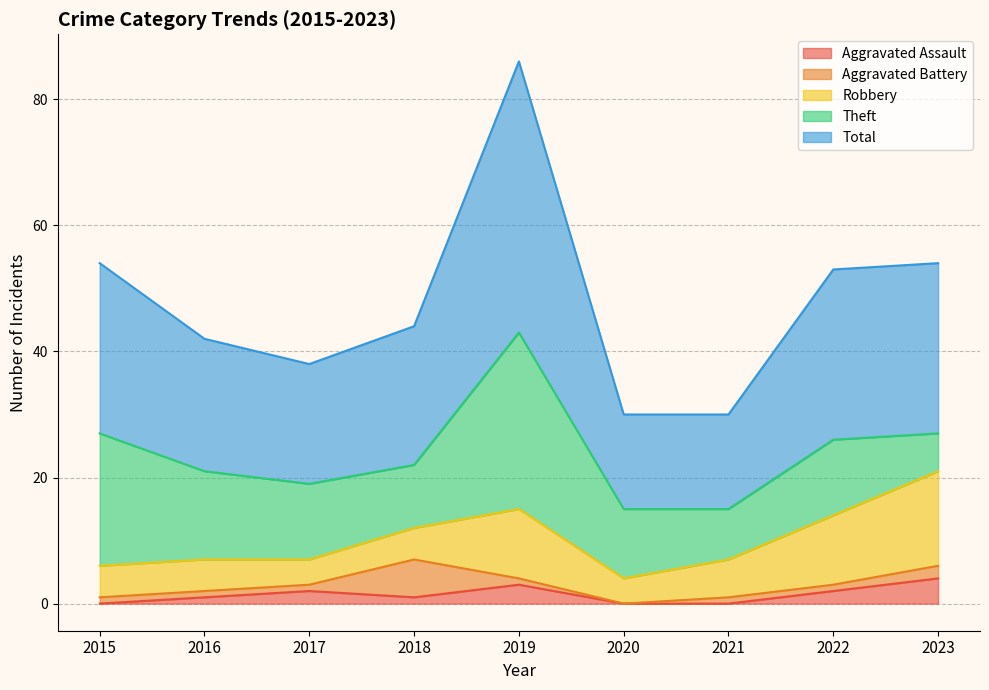

Count the number of data series in this chart.

5